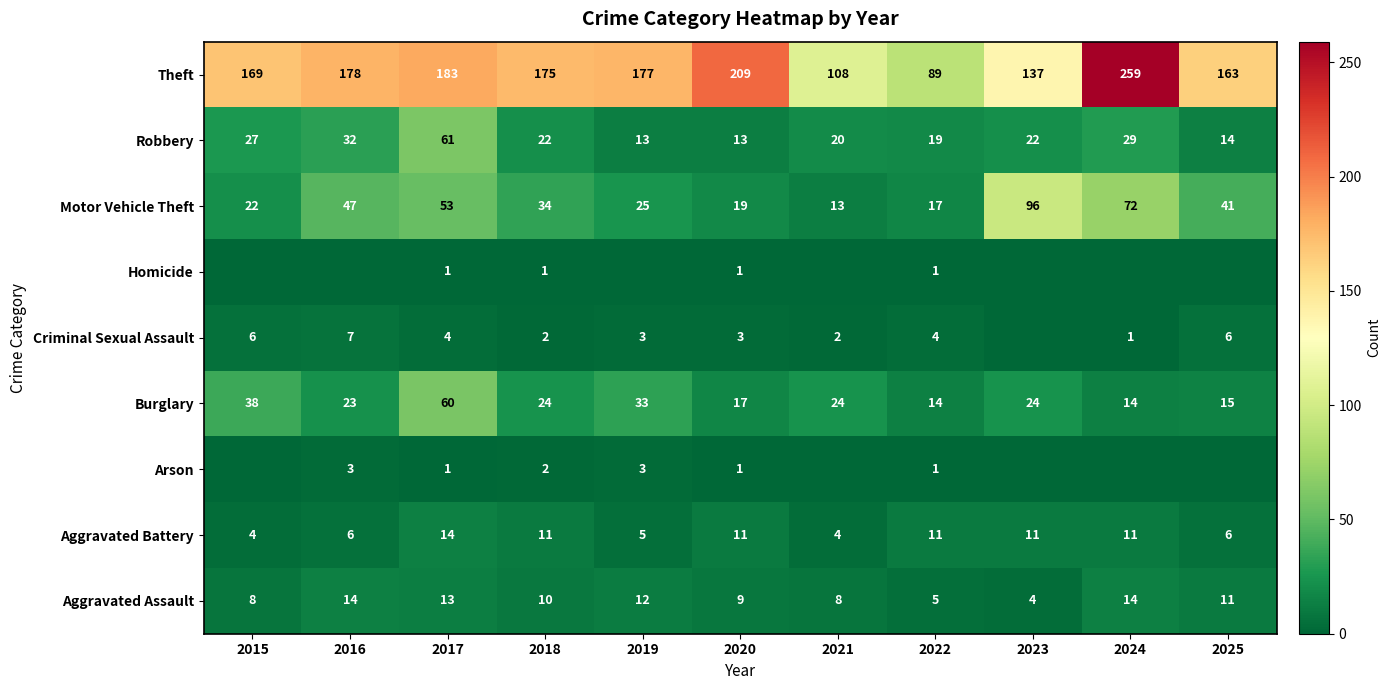

At how many categories does at least one series exceed 116?

9